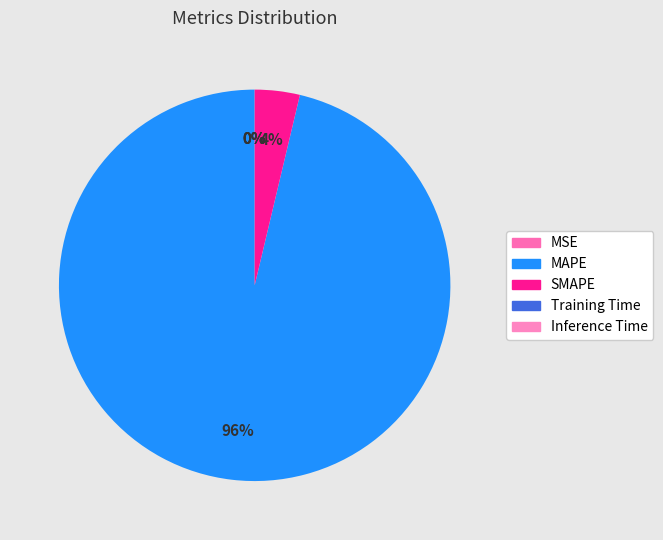

What is the largest slice in the pie chart?

MAPE